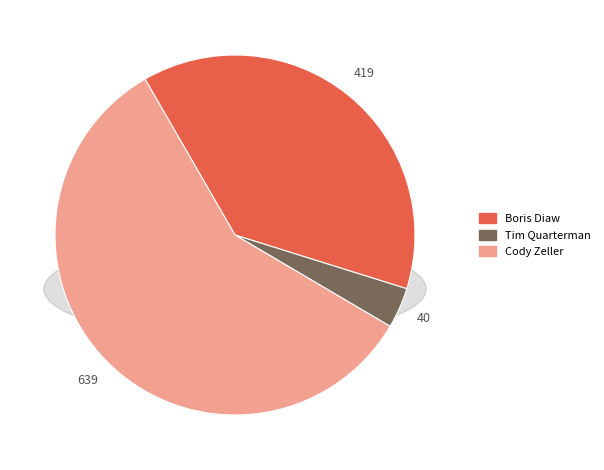

Count the number of slices in the pie.

3